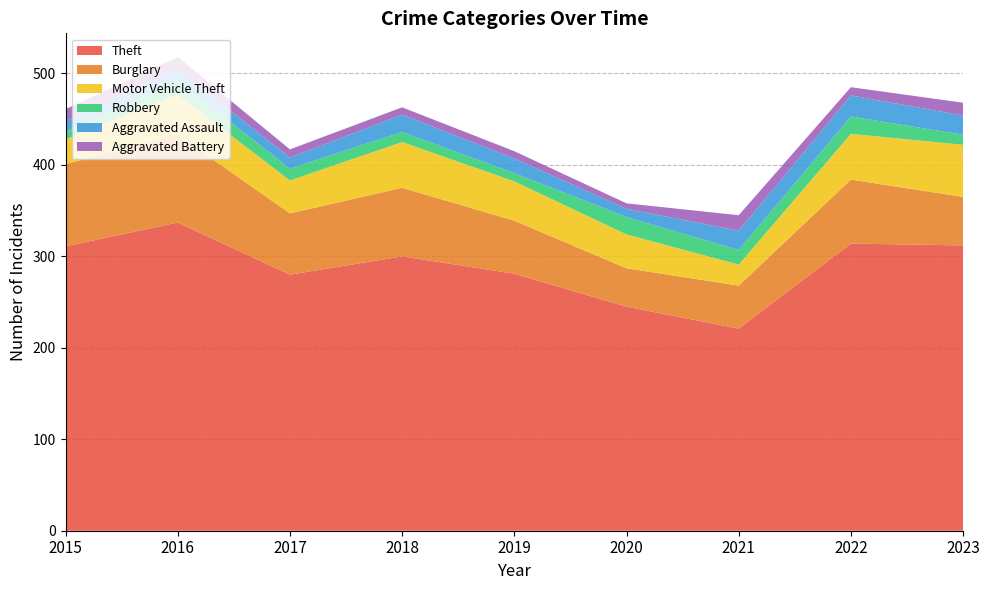

Reading right to left, what are all the values shown in this chart?

Theft: 2023=312	2022=314	2021=221	2020=245	2019=281	2018=300	2017=280	2016=337	2015=311
Burglary: 2023=53	2022=70	2021=47	2020=42	2019=58	2018=75	2017=67	2016=96	2015=90
Motor Vehicle Theft: 2023=57	2022=50	2021=23	2020=37	2019=43	2018=50	2017=36	2016=44	2015=27
Robbery: 2023=11	2022=19	2021=16	2020=19	2019=9	2018=11	2017=13	2016=15	2015=8
Aggravated Assault: 2023=21	2022=23	2021=21	2020=9	2019=16	2018=19	2017=12	2016=13	2015=12
Aggravated Battery: 2023=14	2022=9	2021=17	2020=6	2019=8	2018=8	2017=9	2016=13	2015=13